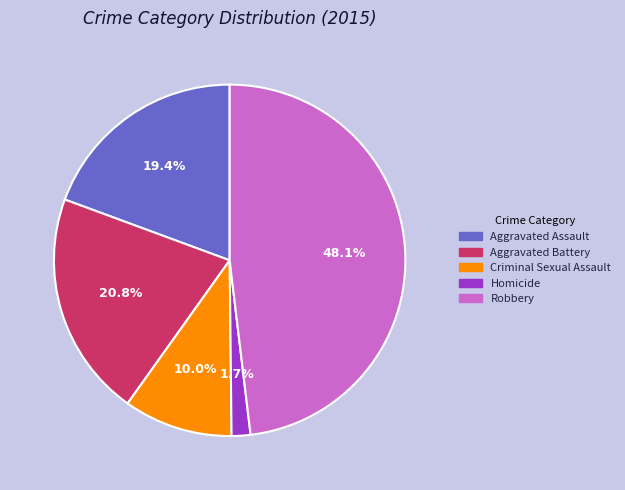

Count the number of slices in the pie.

5